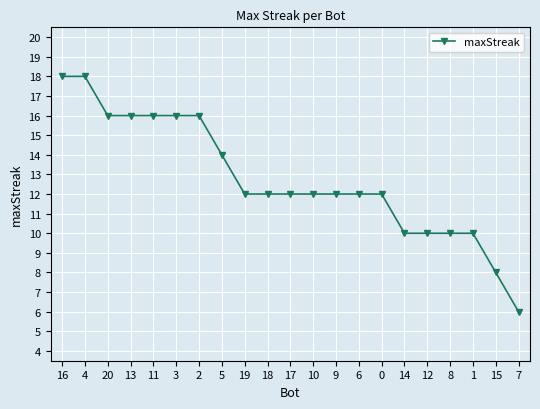

What is the smallest value displayed?

6